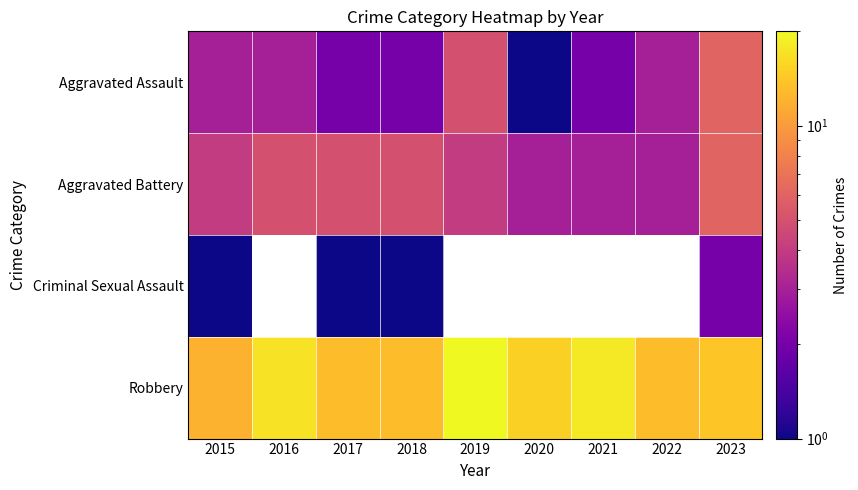

At which category is the sum across all series the highest?

2019